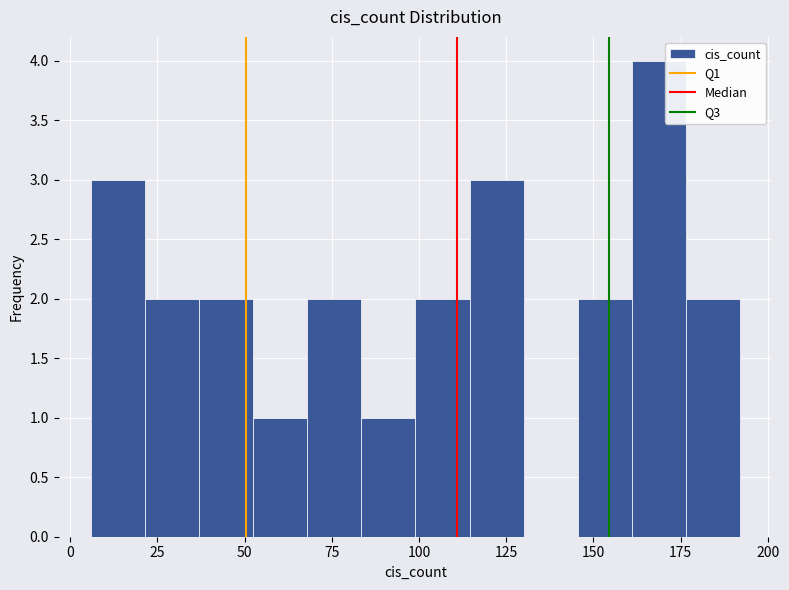

Around what value on the x-axis is the tallest bar? Give the approximate position of its centre, as read against the axis.

170